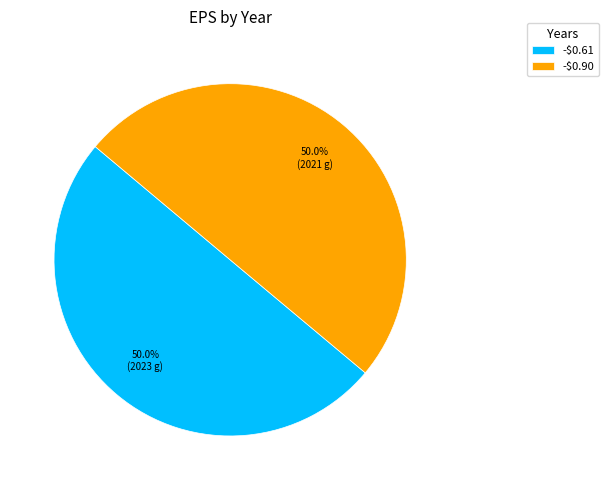

To the nearest percent, what portion does -$0.90 represent?

50%